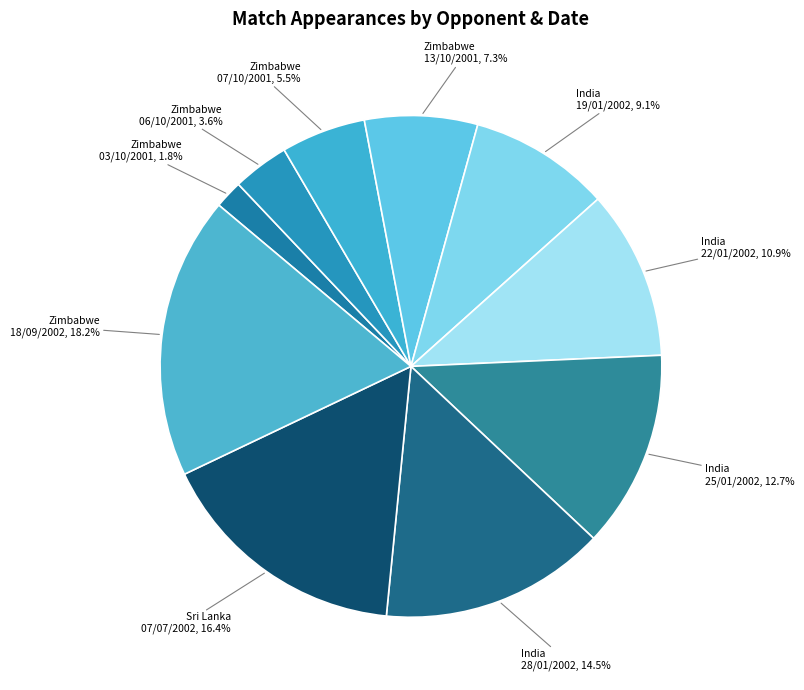

To the nearest percent, what is the average slice percentage?

10%